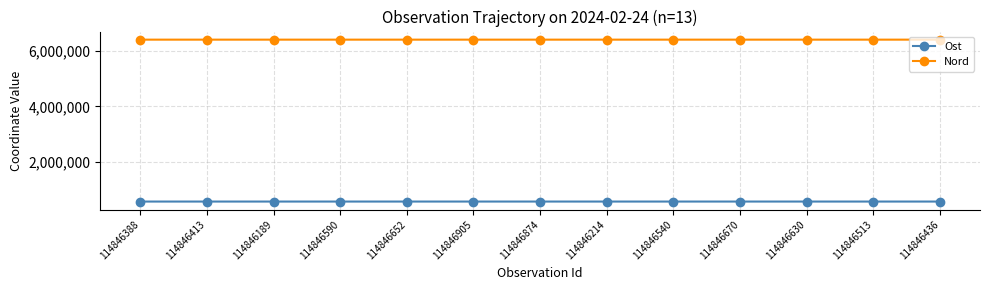

What is the label of the 13th point from the right?

114846388